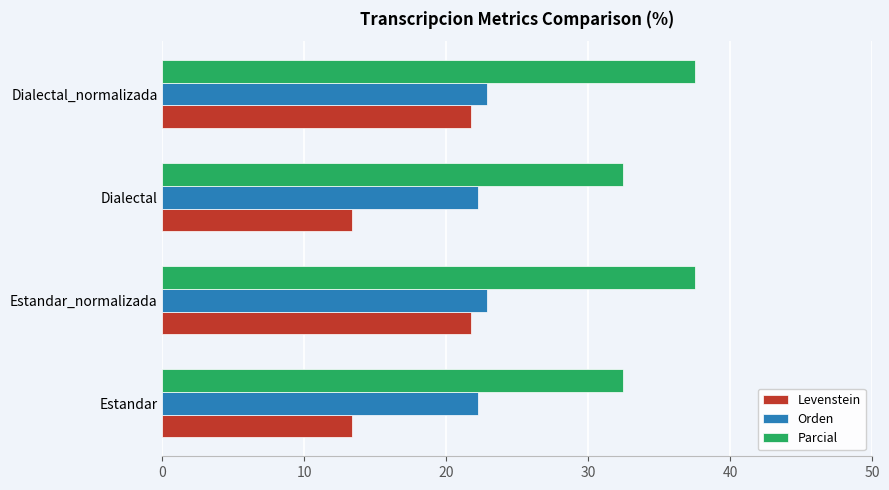

List the series in order of their peak value, lowest first.

Levenstein, Orden, Parcial